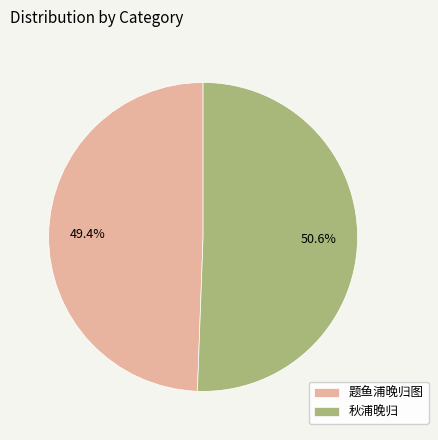

How many segments does this pie chart have?

2